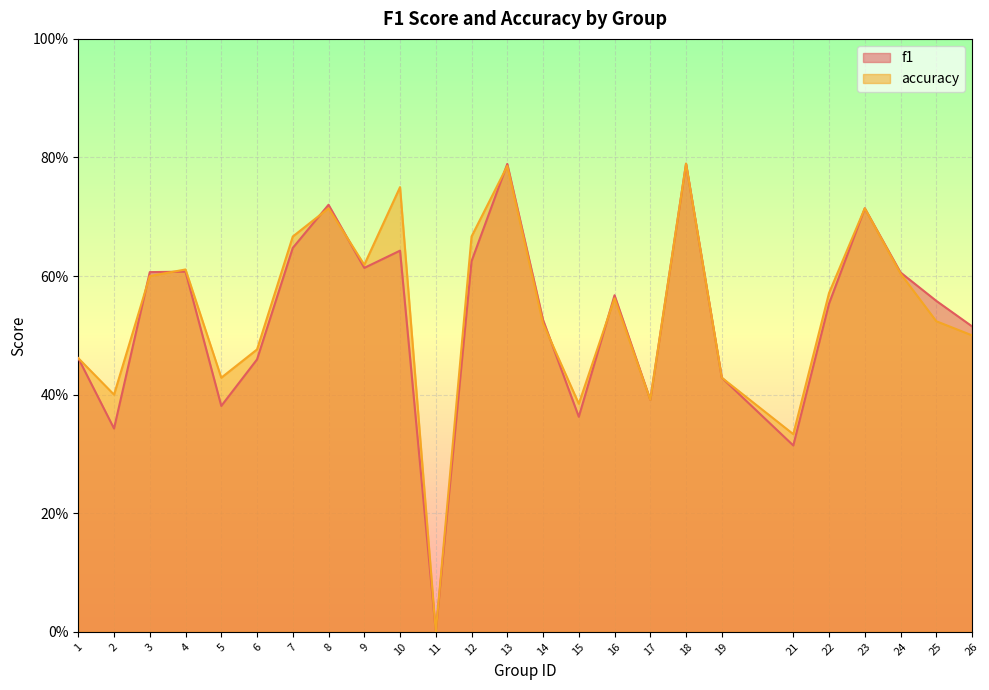

Which series has the largest total across all categories?

accuracy